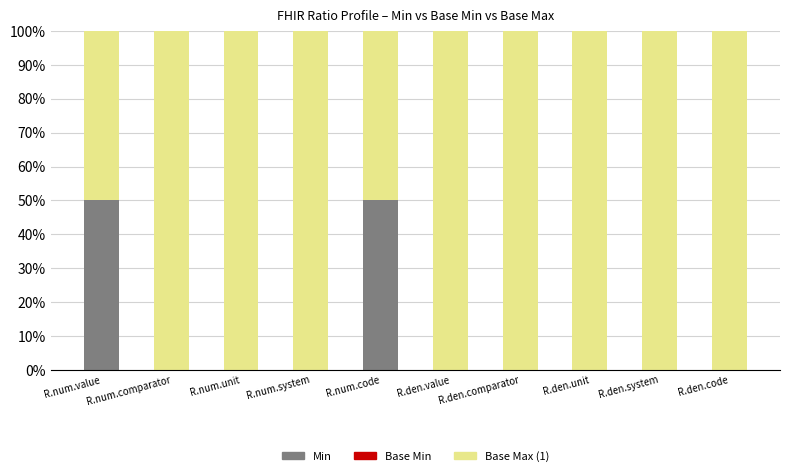

The Min series shows -19 at R.den.value. True or false?

False